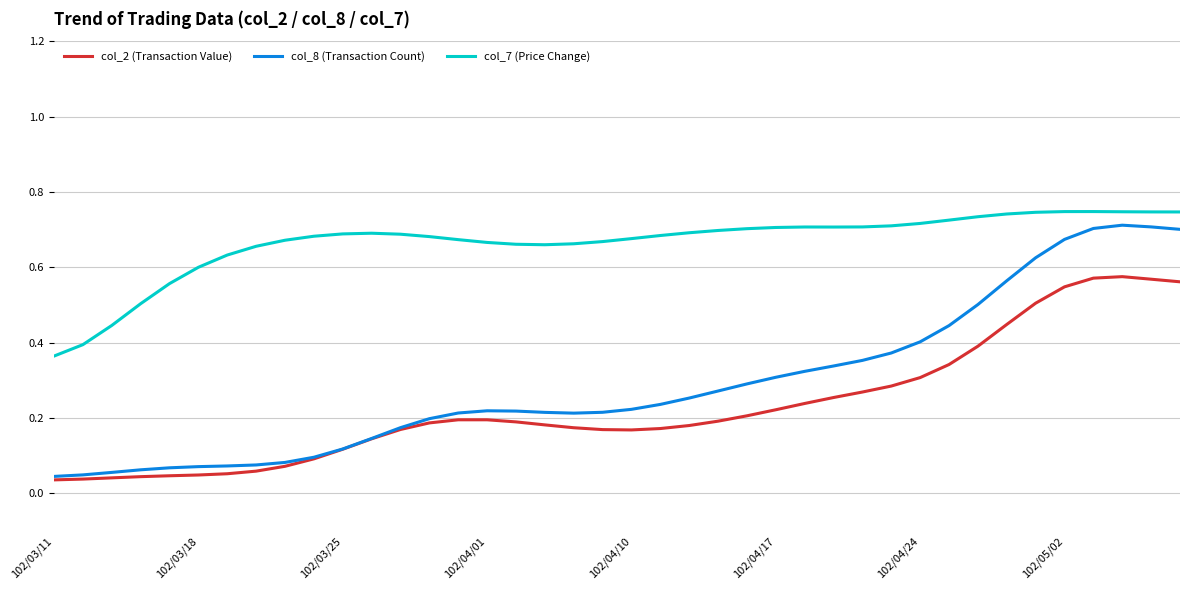

Which series has the largest total across all categories?

col_7 (Price Change)